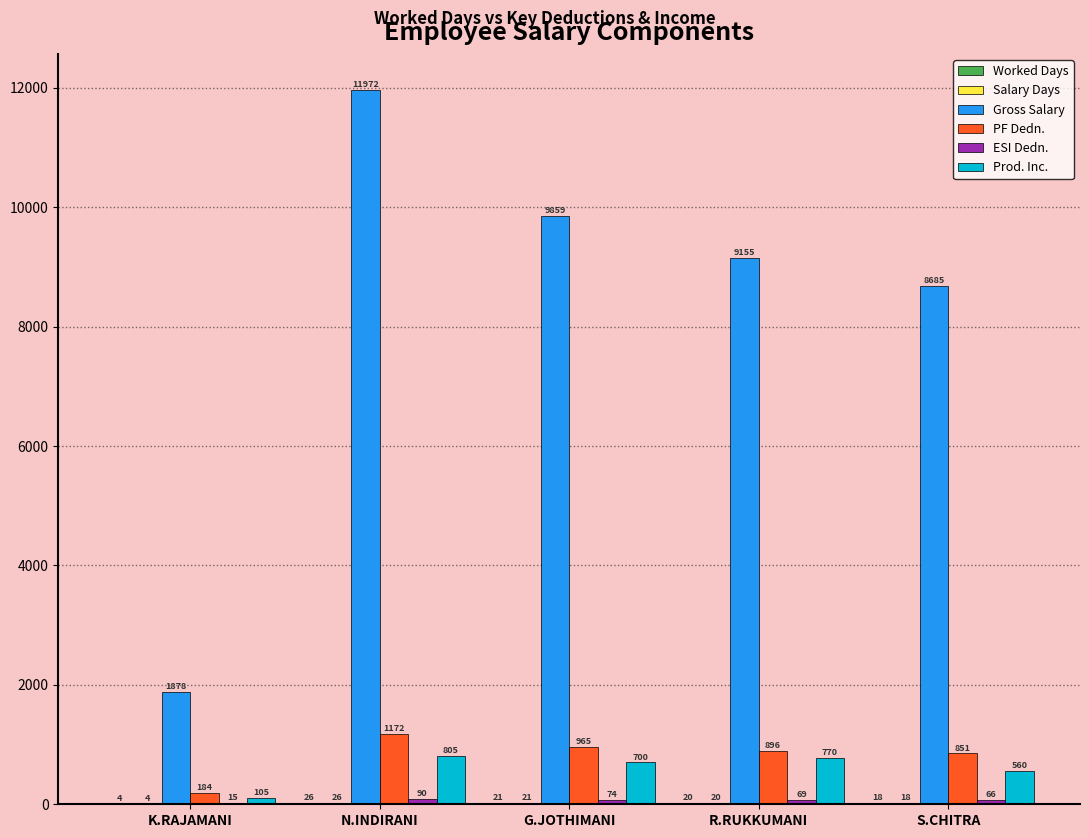

Which series has the largest range (max minus min)?

Gross Salary